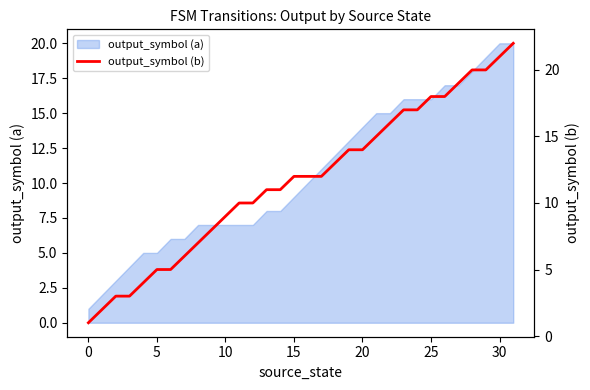

The value at 25 is 10. True or false?

False